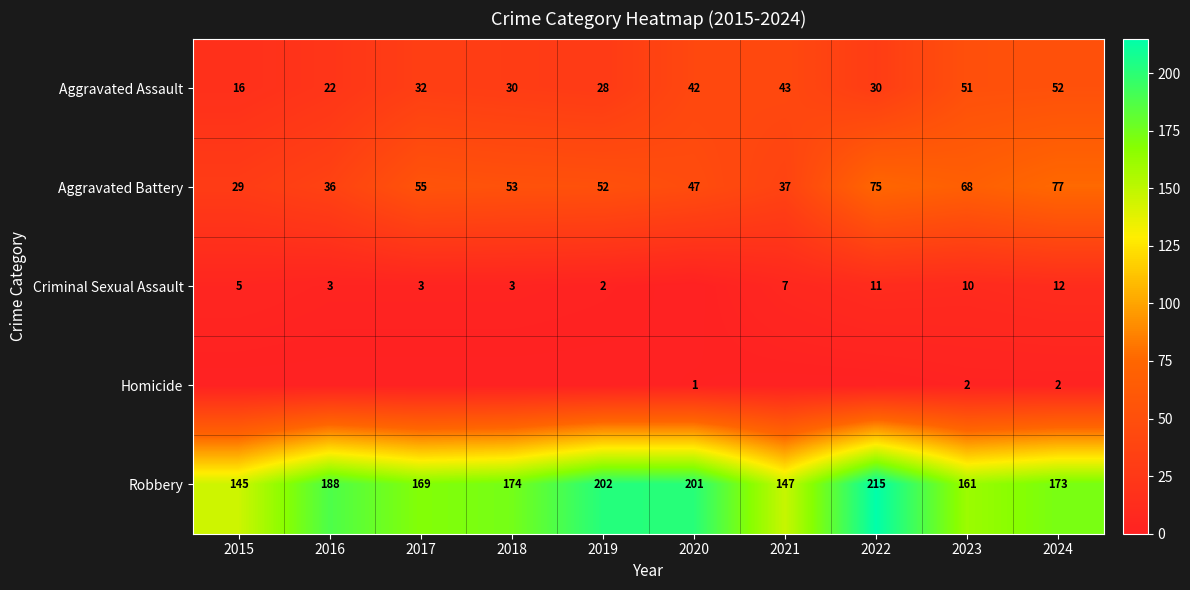

What is the approximate value of Criminal Sexual Assault at 2018, to the nearest 5?

5